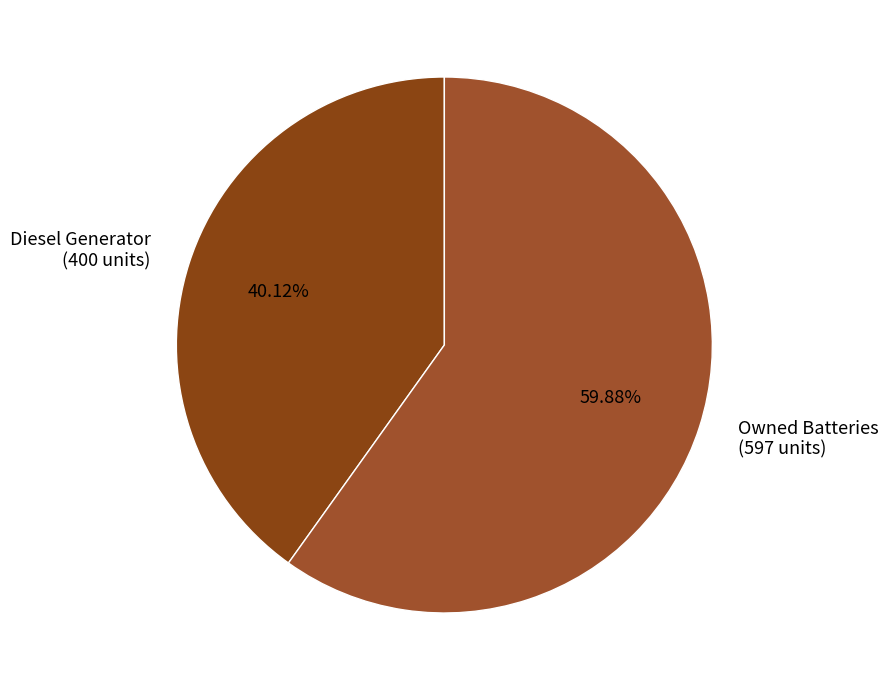

Does any single category account for the majority?

Yes